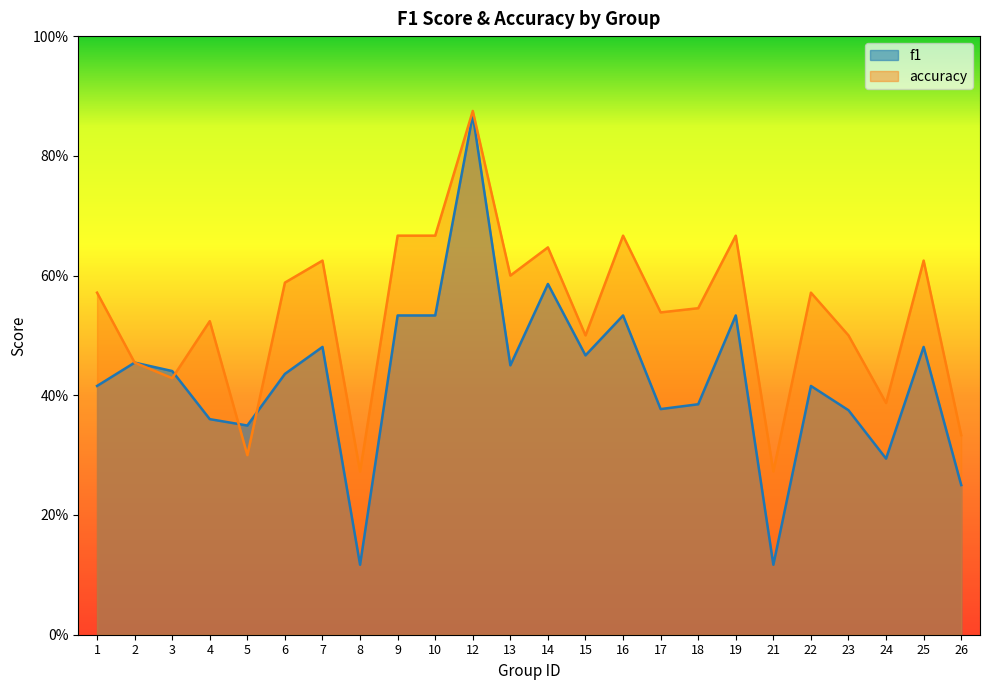

How many lines are shown in the chart?

2